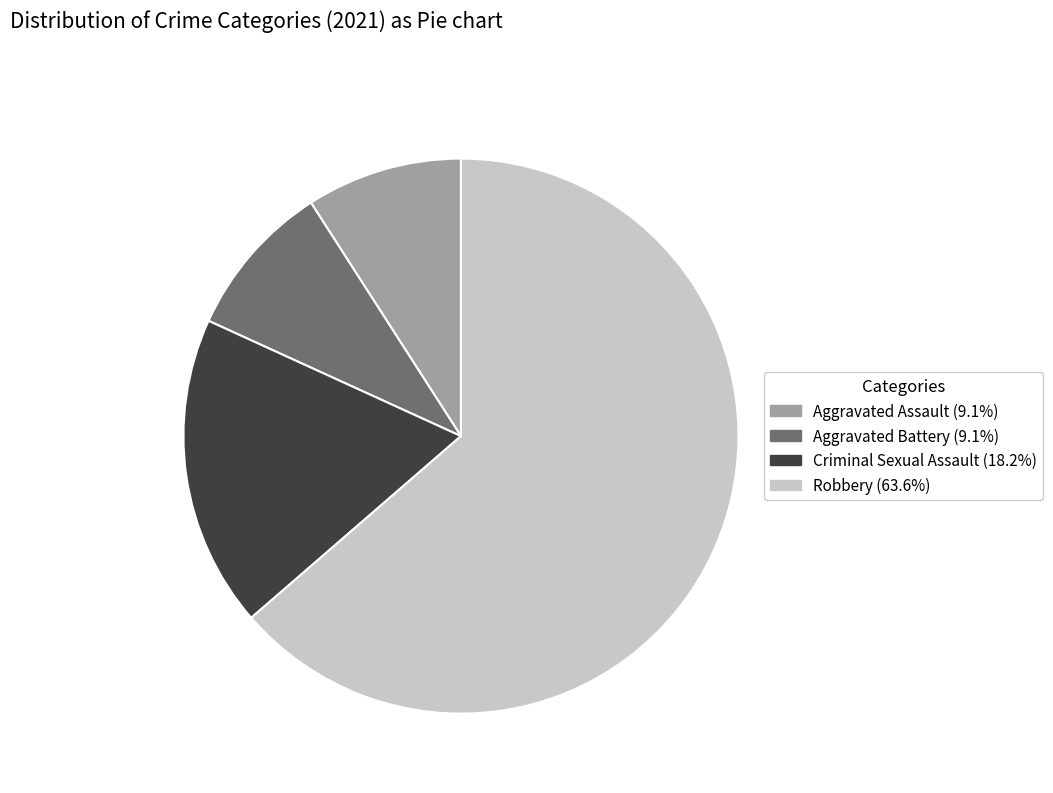

Is Robbery the majority of the pie?

Yes